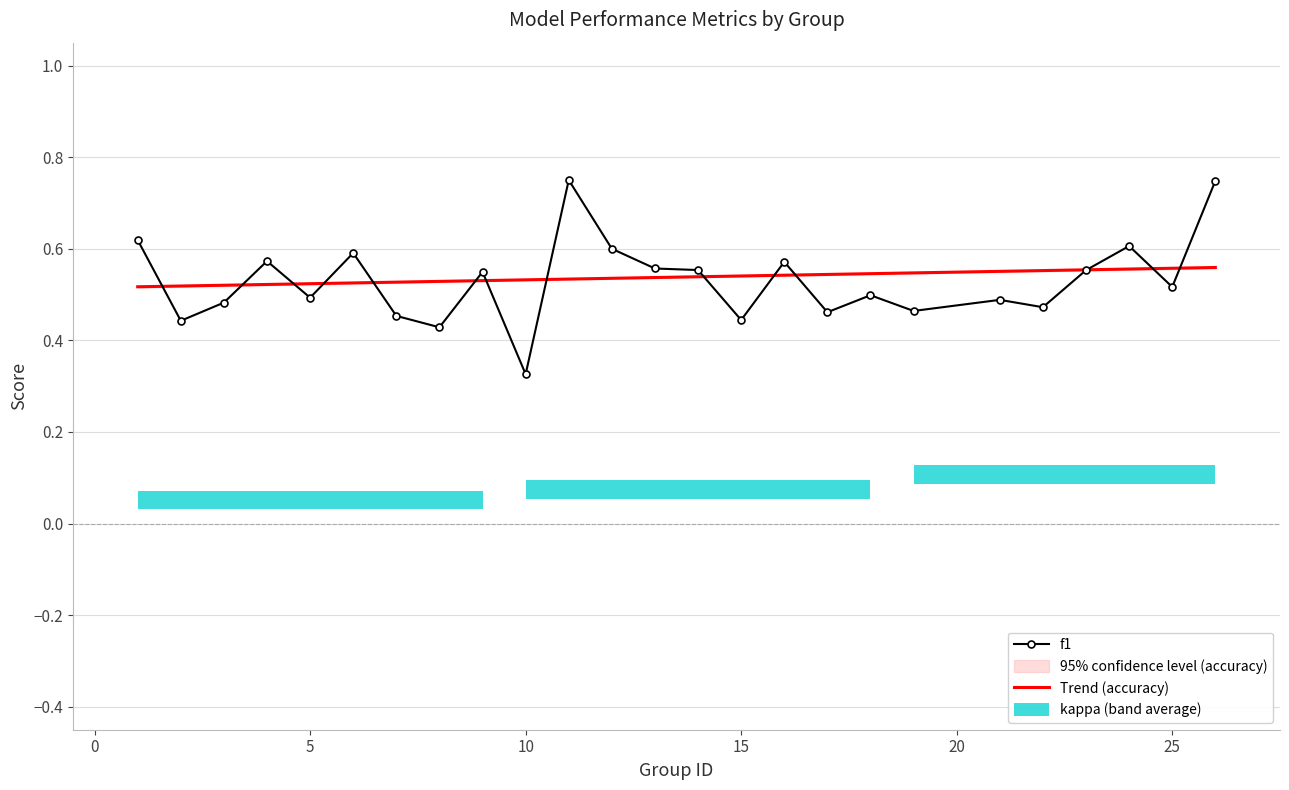

What is the lowest value of the f1 series?

0.3